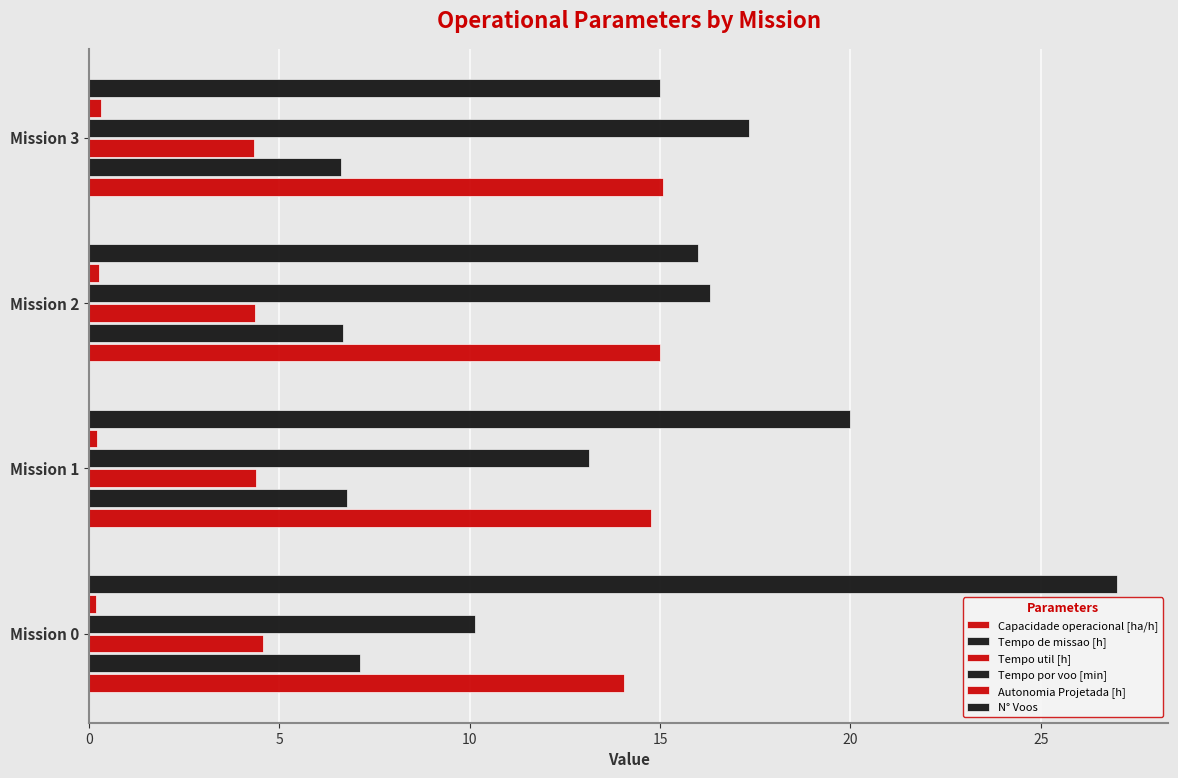

How many series are shown in this chart?

6